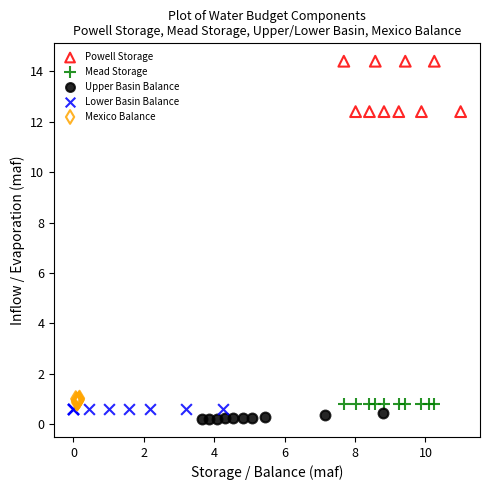

Which series contains the highest Y value?

Powell Storage